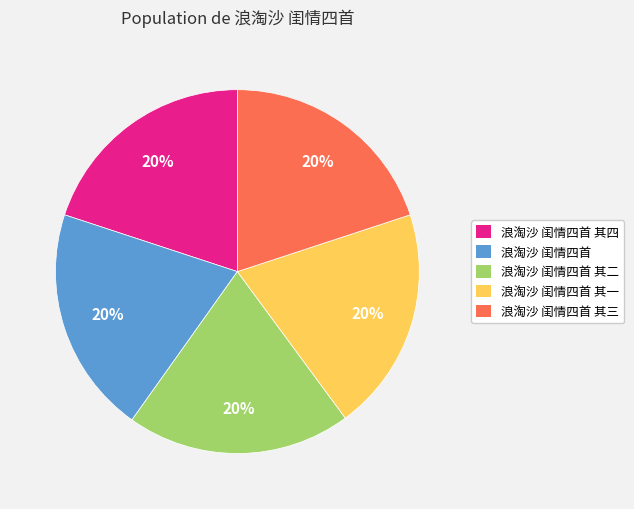

To the nearest percent, what percentage of the pie is 浪淘沙 闺情四首 其三?

20%